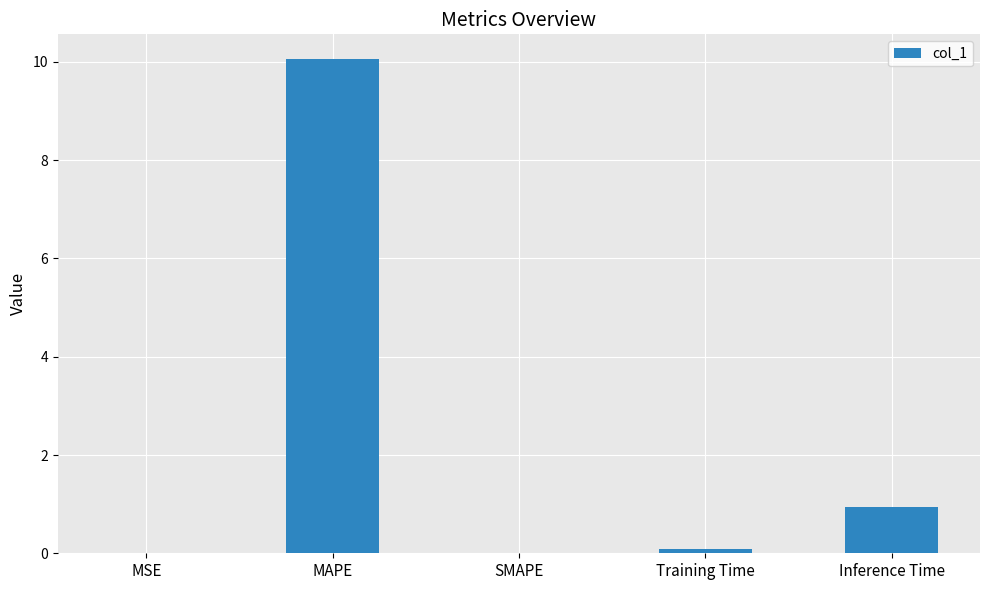

What is the approximate value at Inference Time?

0.9